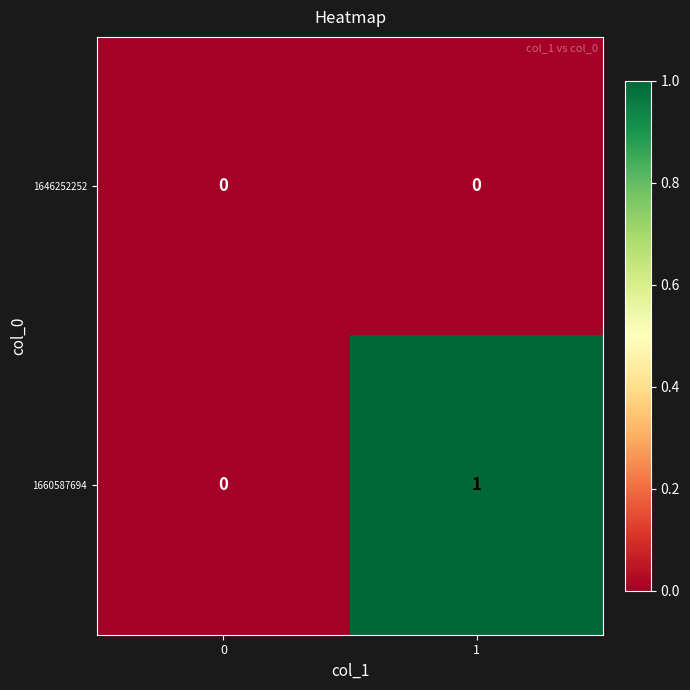

Which series has the widest spread of values?

1660587694